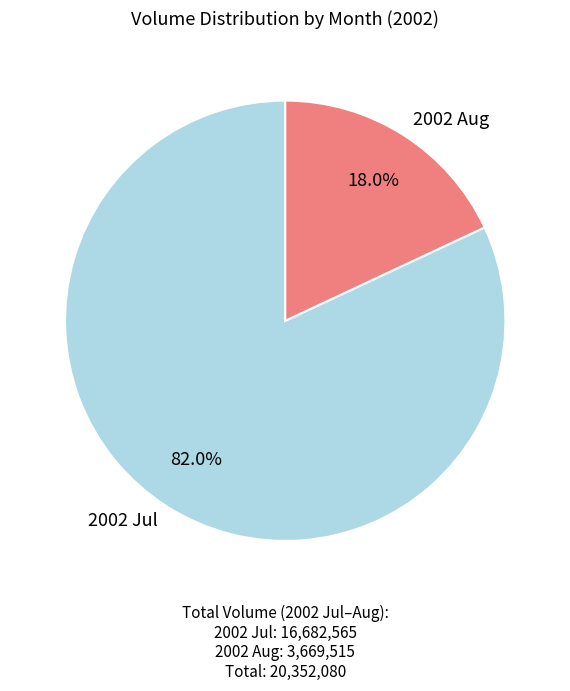

How many segments does this pie chart have?

2